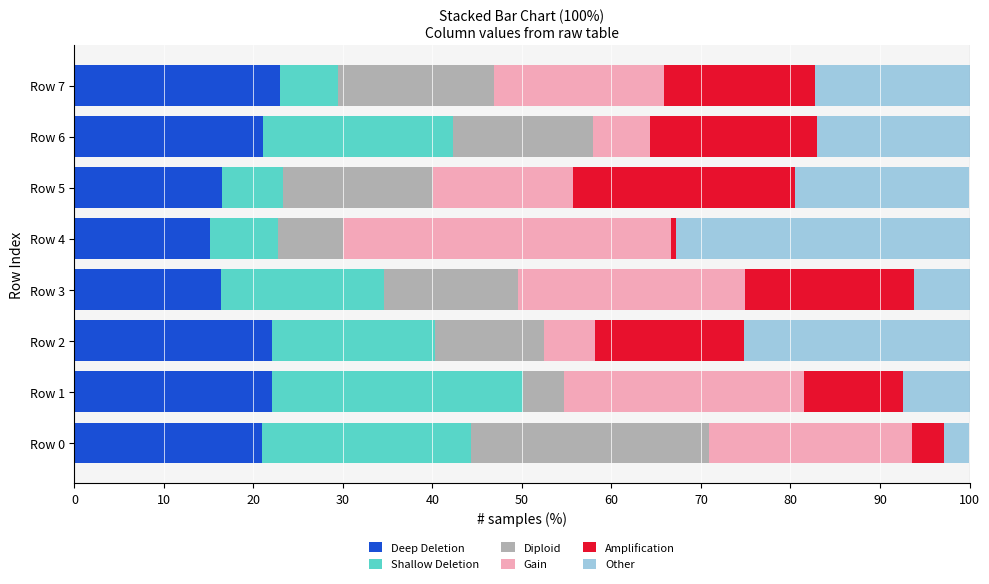

The value of Deep Deletion at Row 0 is 31.1. True or false?

False